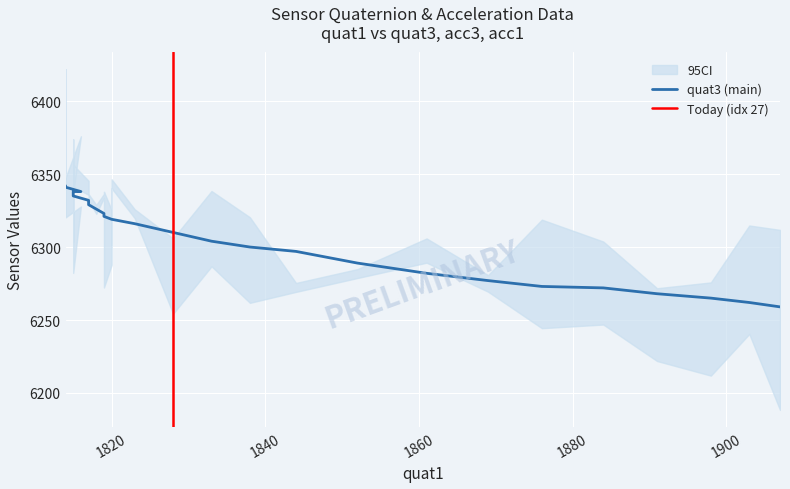

What is the difference between the second highest and minimum values in the quat3 series?

82